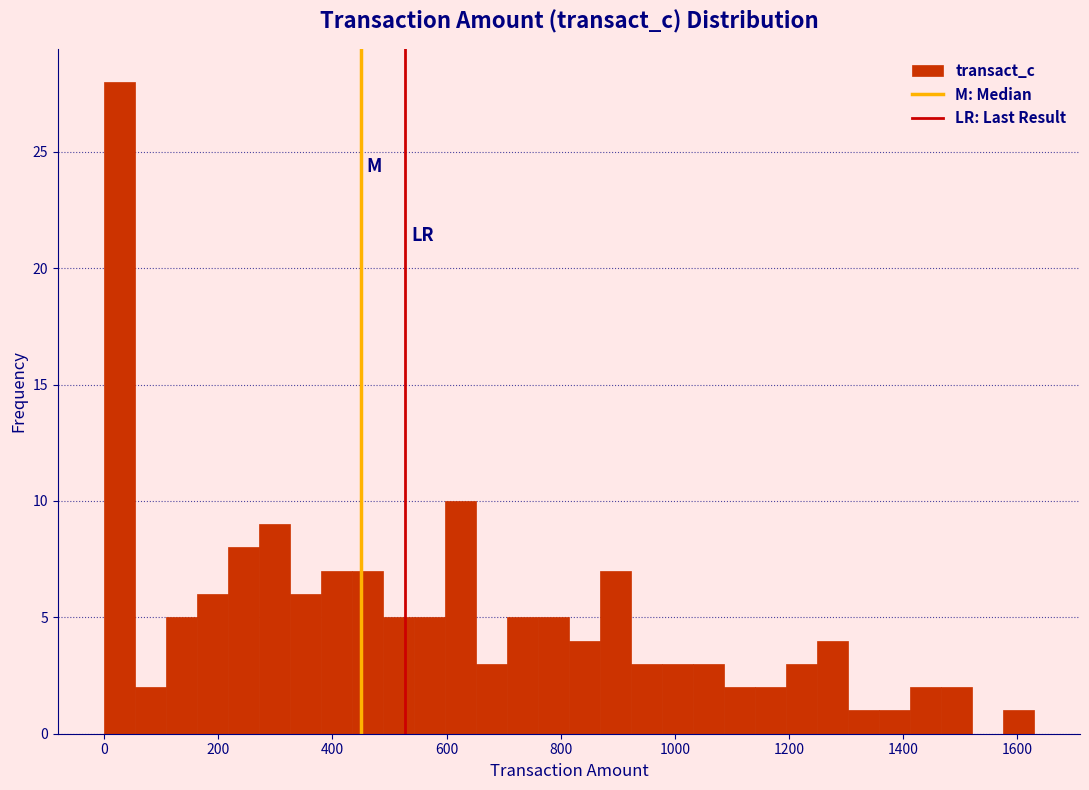

Around what value on the x-axis is the tallest bar? Give the approximate position of its centre, as read against the axis.

20